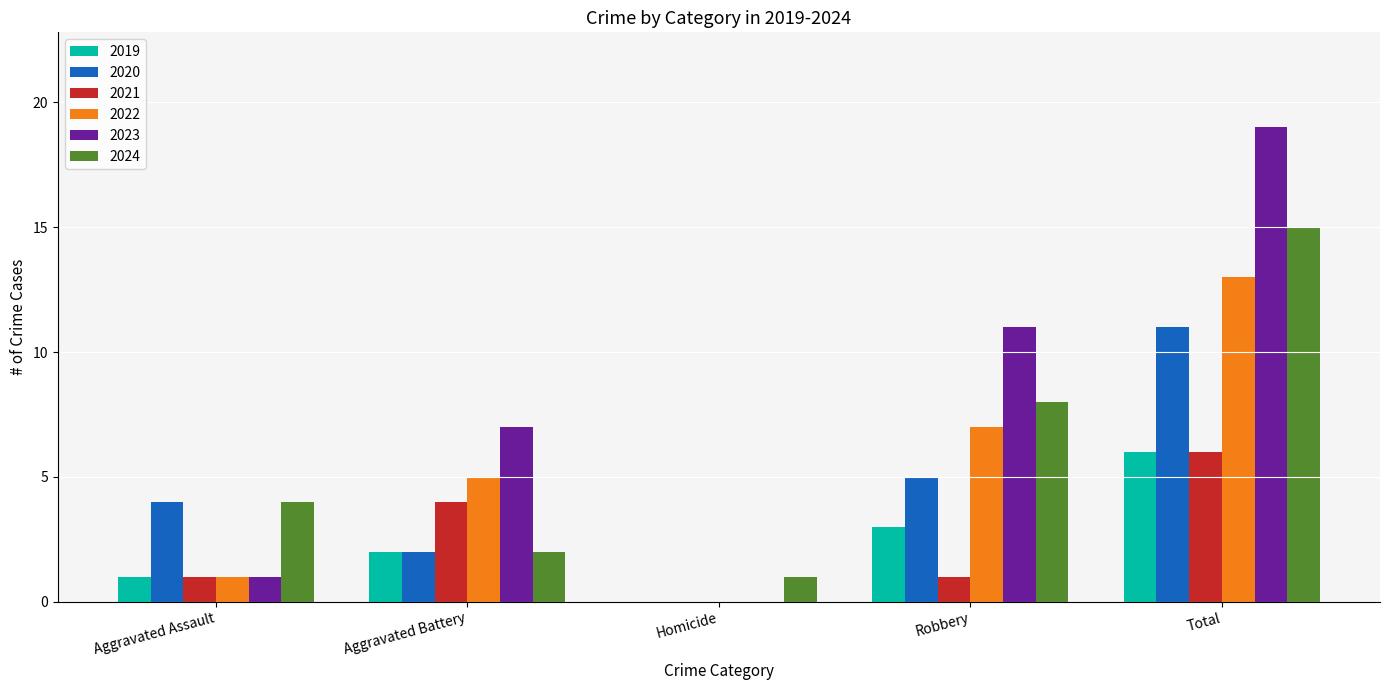

How many values in 2023 are above zero?

4